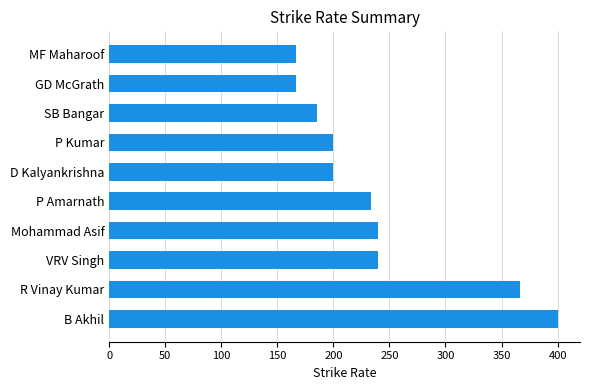

The chart shows a value of 240.0 at VRV Singh. True or false?

True